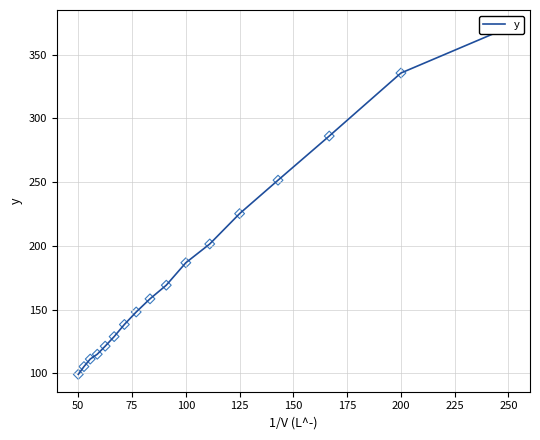

Which has a higher value, 16 or 100?

100